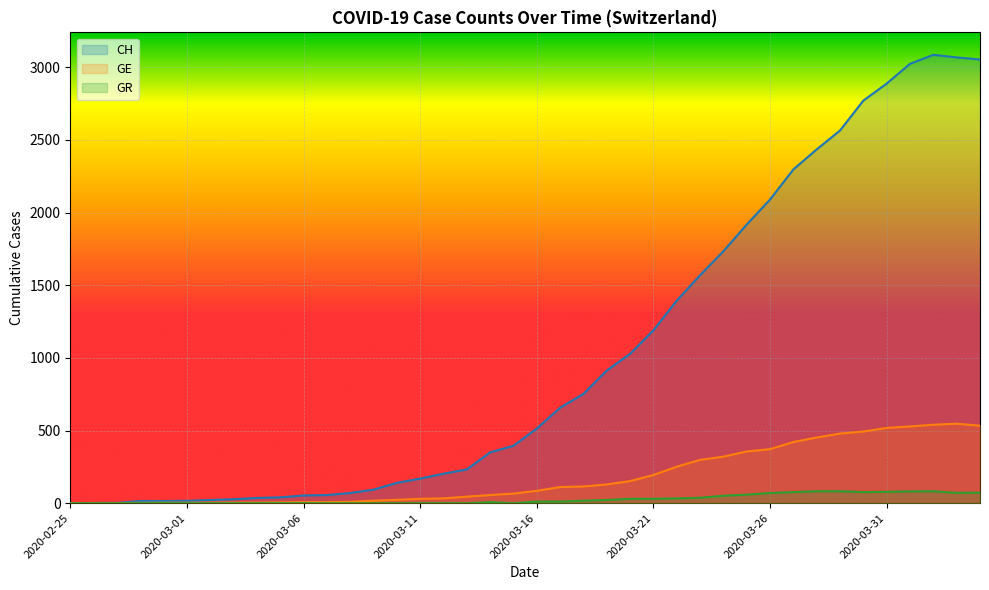

Is the value of GR at 2020-03-09 greater than the value of CH at 2020-02-29?

No